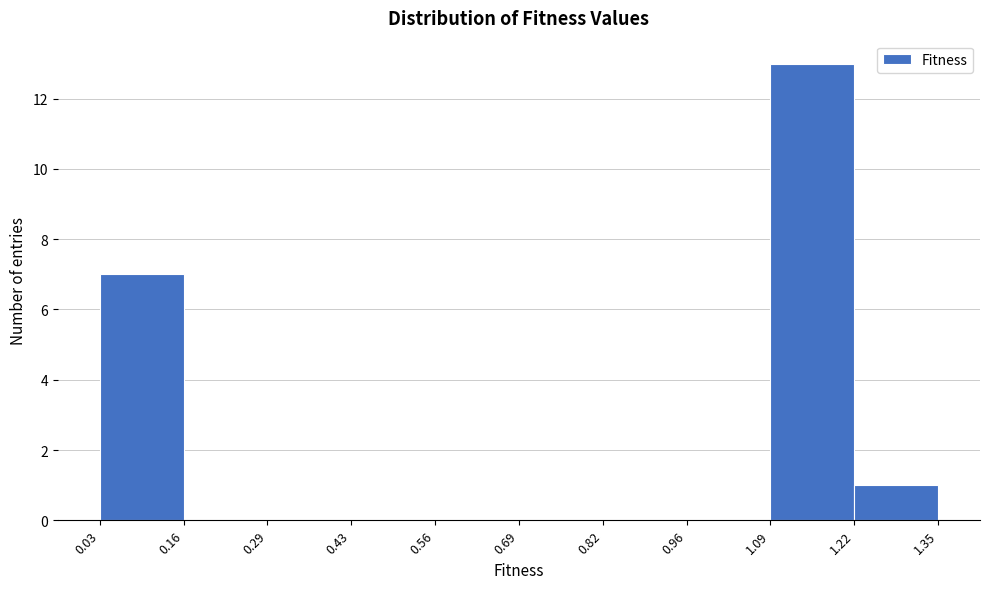

What is the height of the bar covering 1.22 to 1.35 on the x-axis? The values are not printed on the chart, so give them approximately, as read against the axis.

1